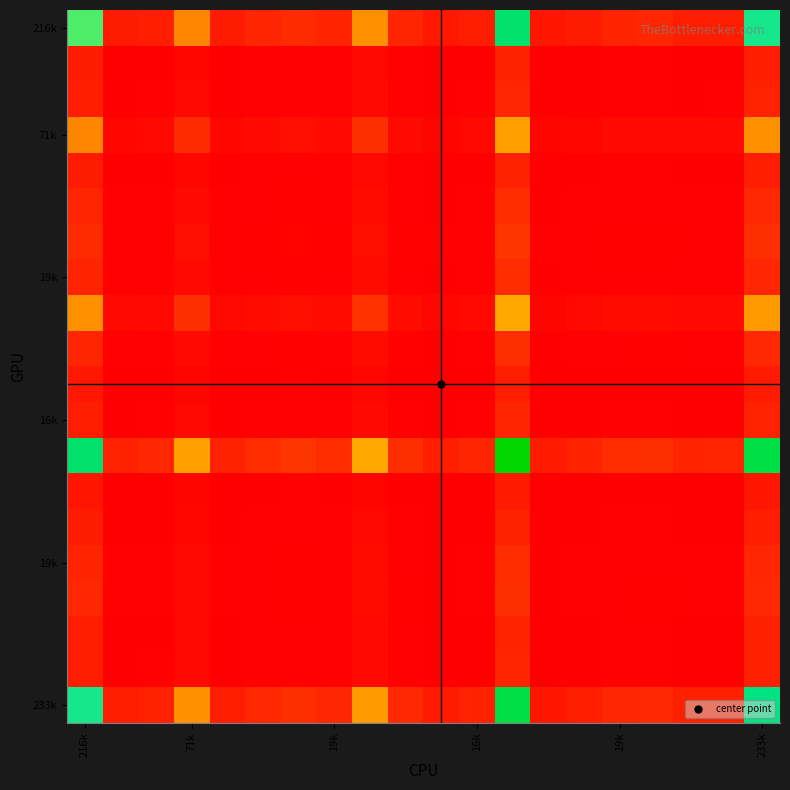

How many categories are shown in the chart?

20